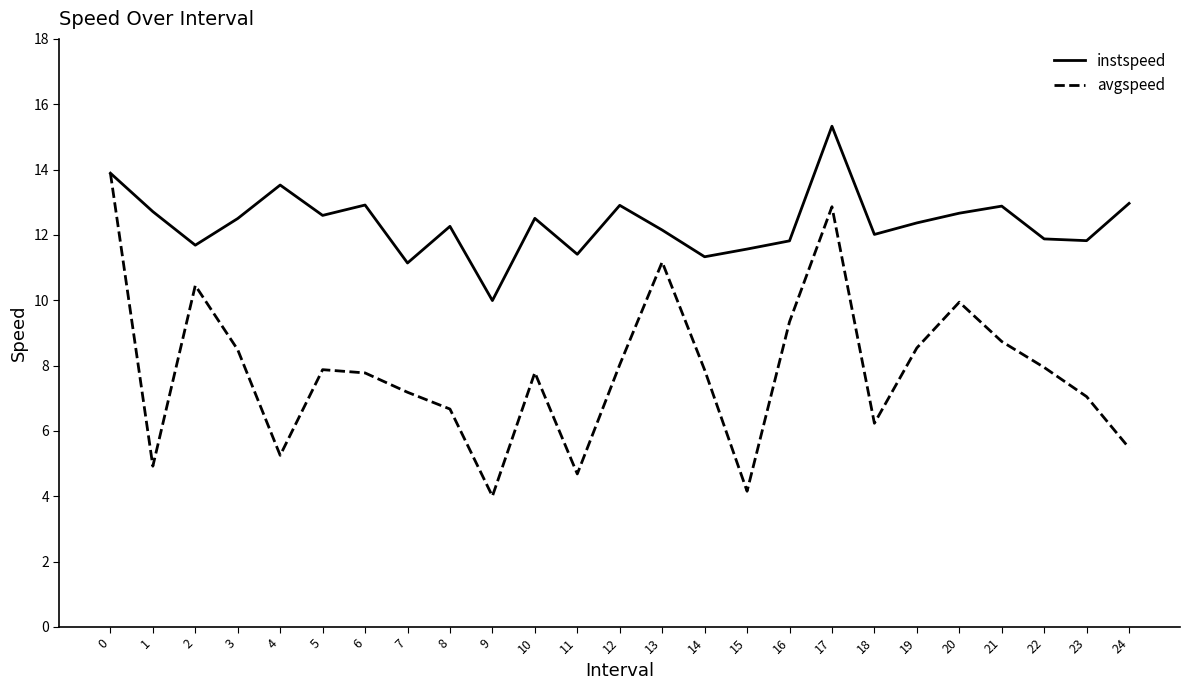

What is the total value across all series at 13?

23.3